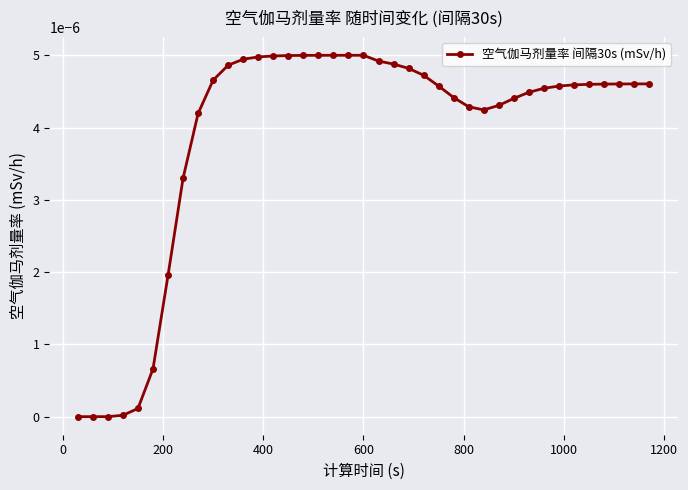

How many series are shown in this chart?

1